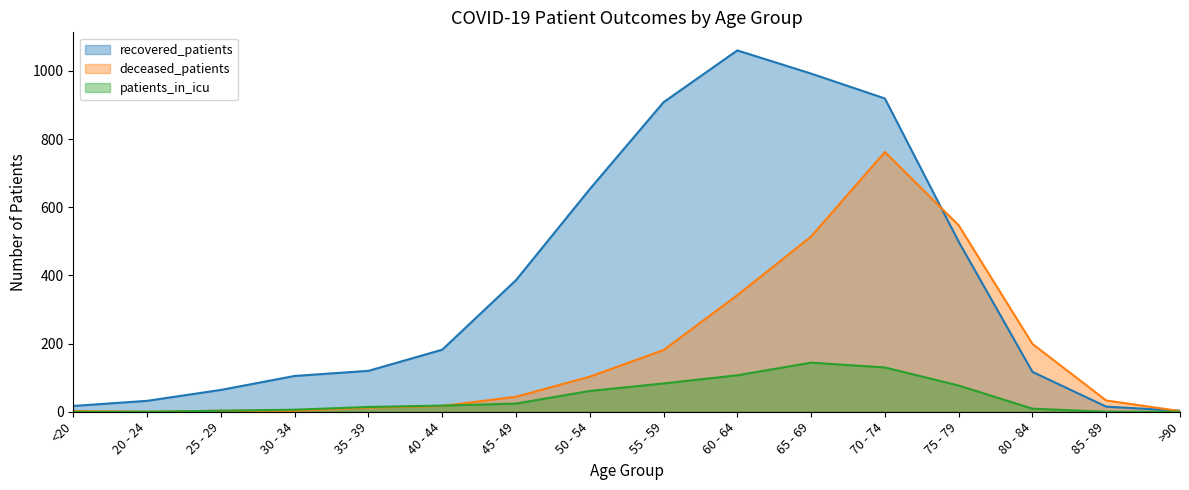

What is the difference between the deceased_patients values at 65 - 69 and 20 - 24?

514